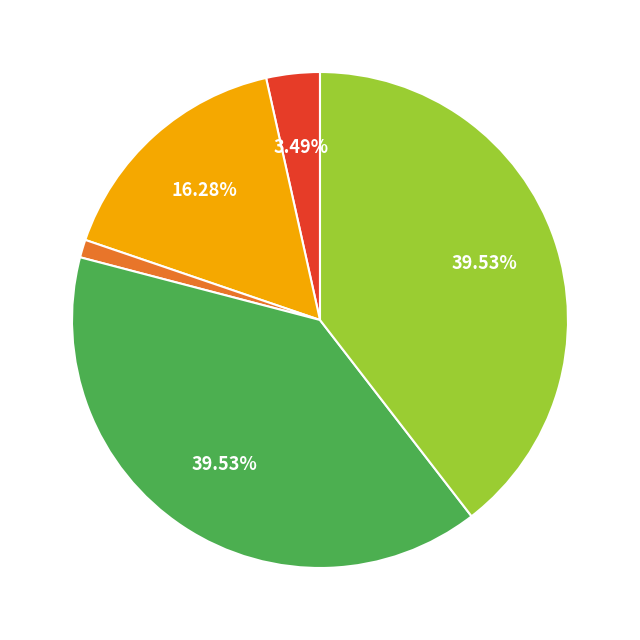

Rank the categories by value from highest to lowest.

Robbery, Theft, Aggravated Battery, Aggravated Assault, Criminal Sexual Assault